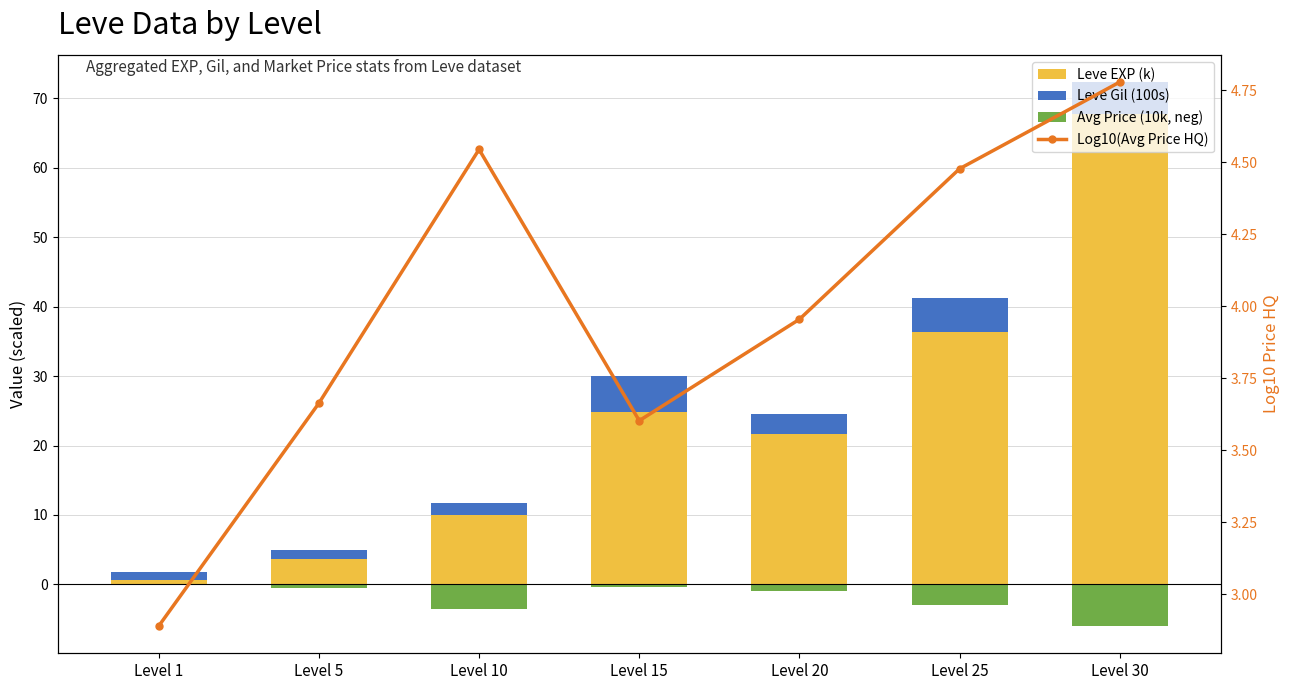

What is the approximate value of Log10(Avg Price HQ) at Level 25?

4.5